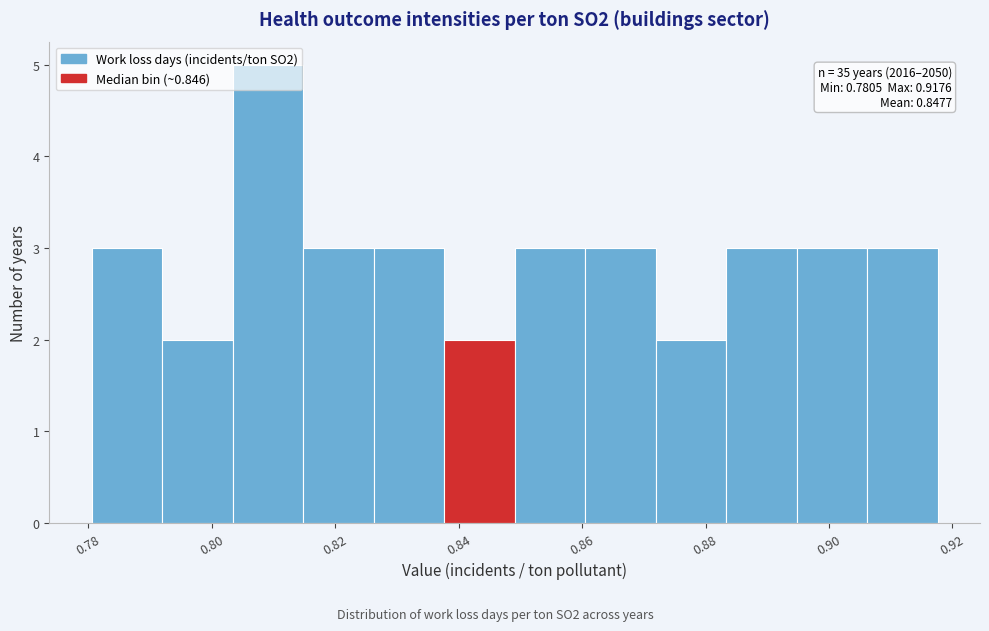

Over which range of the x-axis is the bar tallest?

0.804 to 0.814